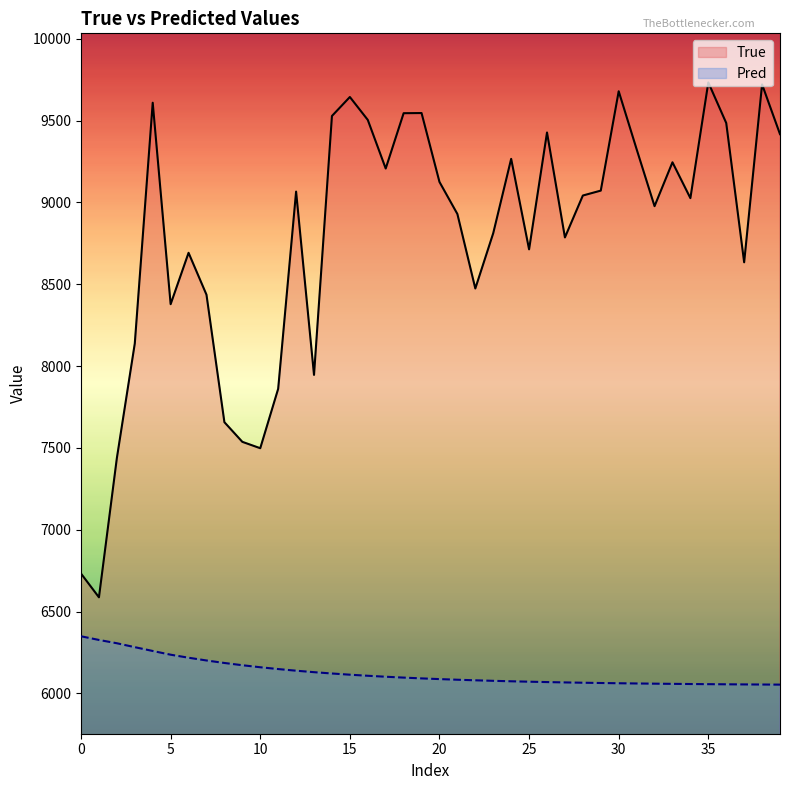

What is the average value of the True series?

8785.9